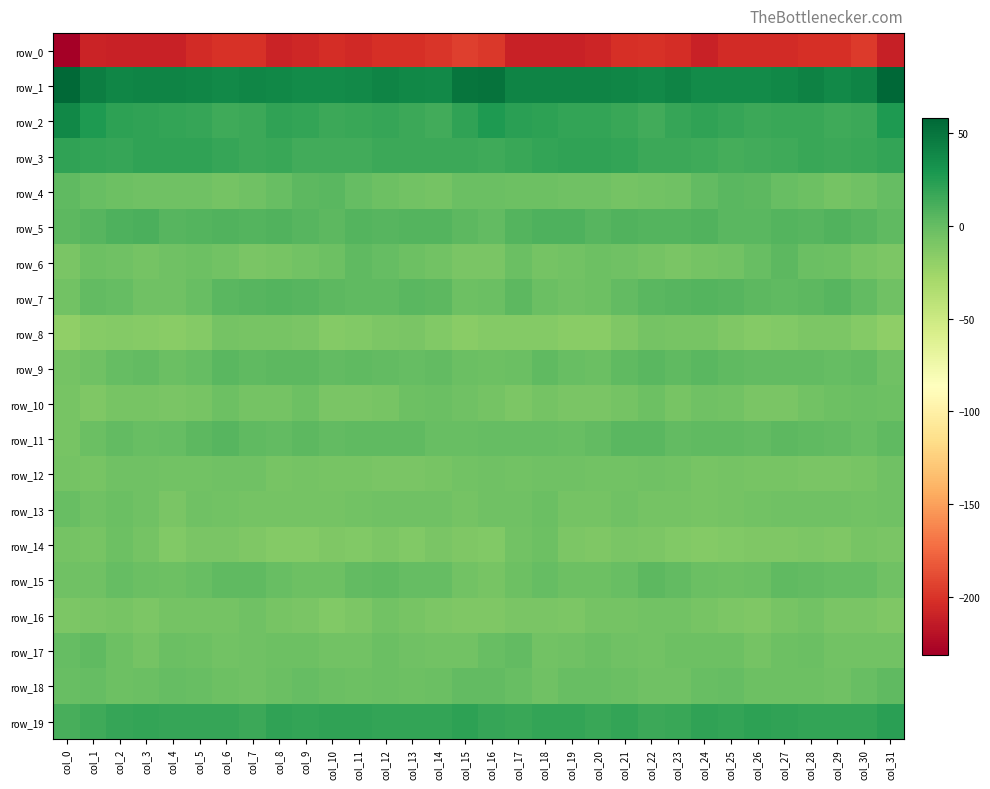

Is the value of row_6 at col_23 greater than the value of row_13 at col_29?

No